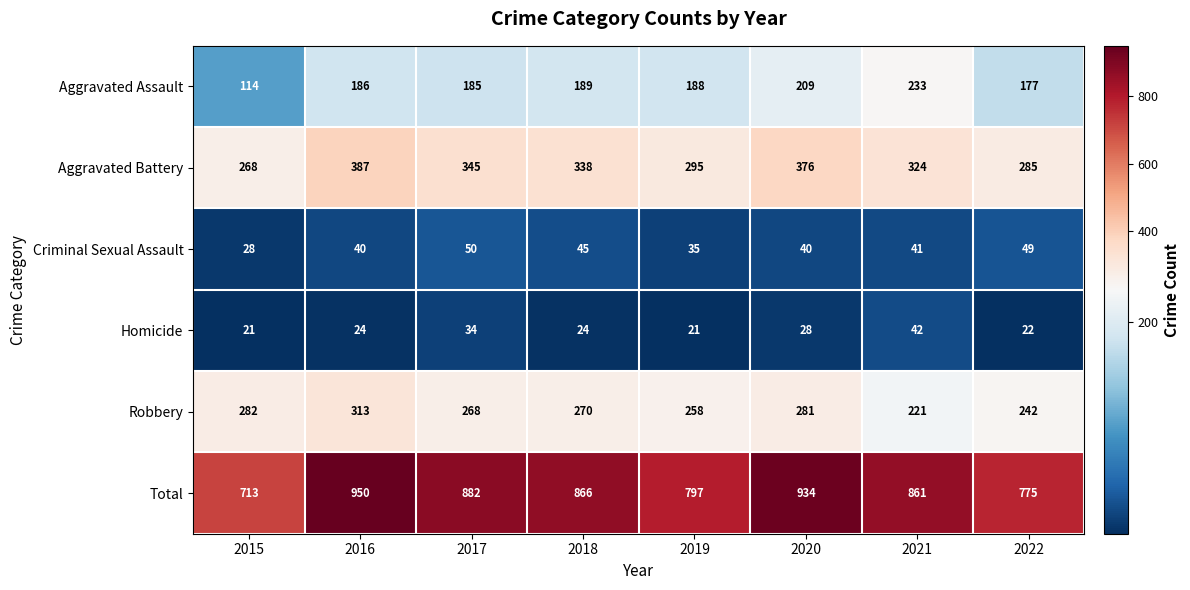

Which series has the largest total across all categories?

Total